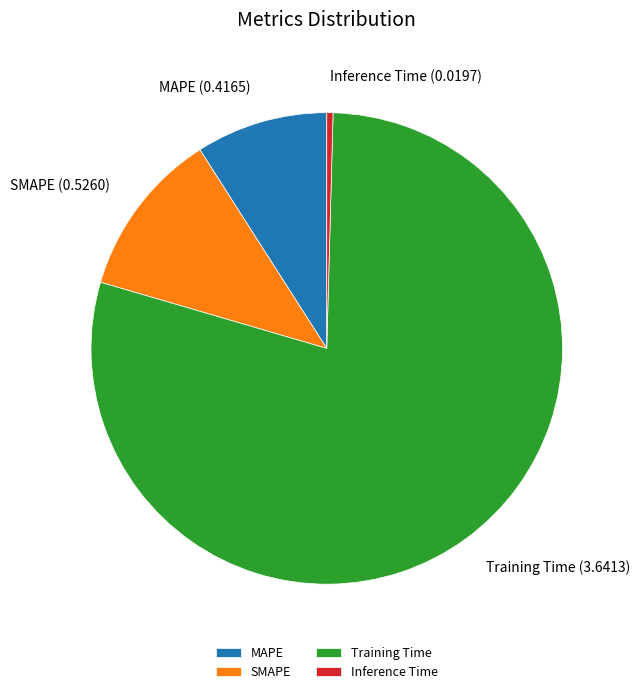

Which slice is the smallest?

Inference Time